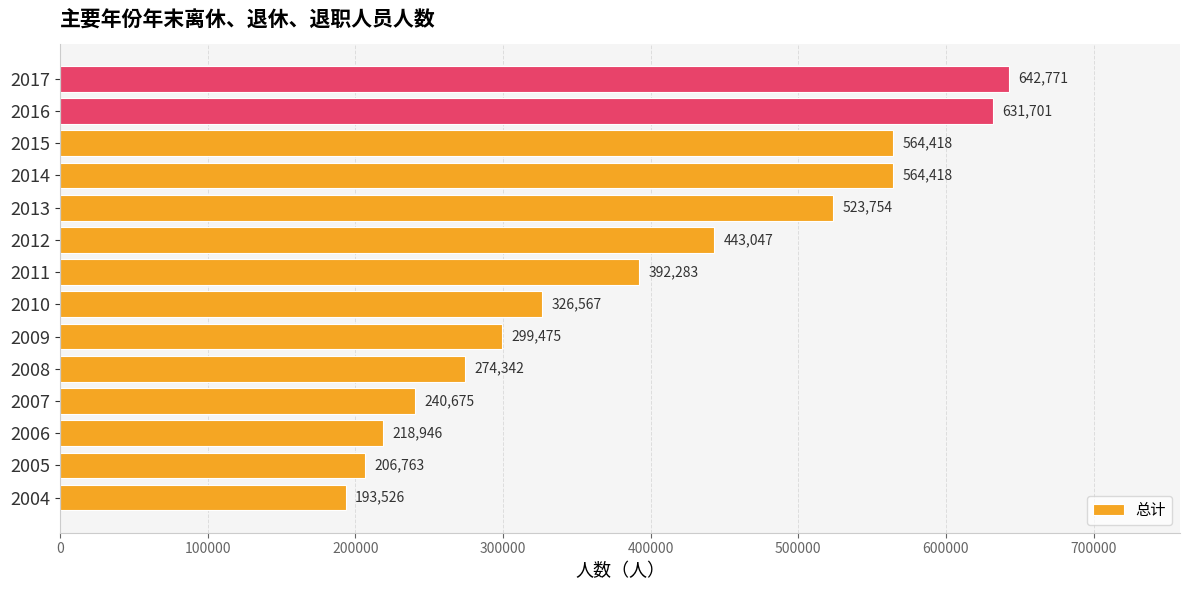

The value at 2011 is 104156. True or false?

False